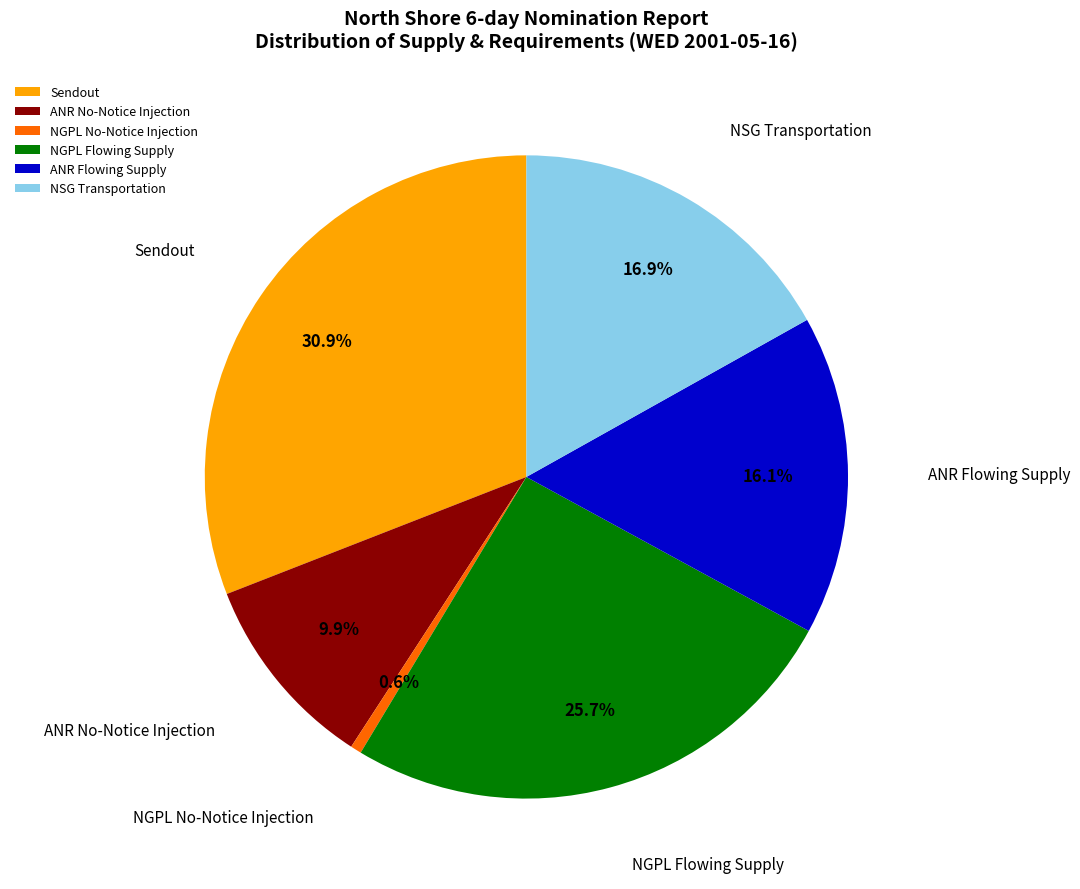

Count the number of slices in the pie.

6